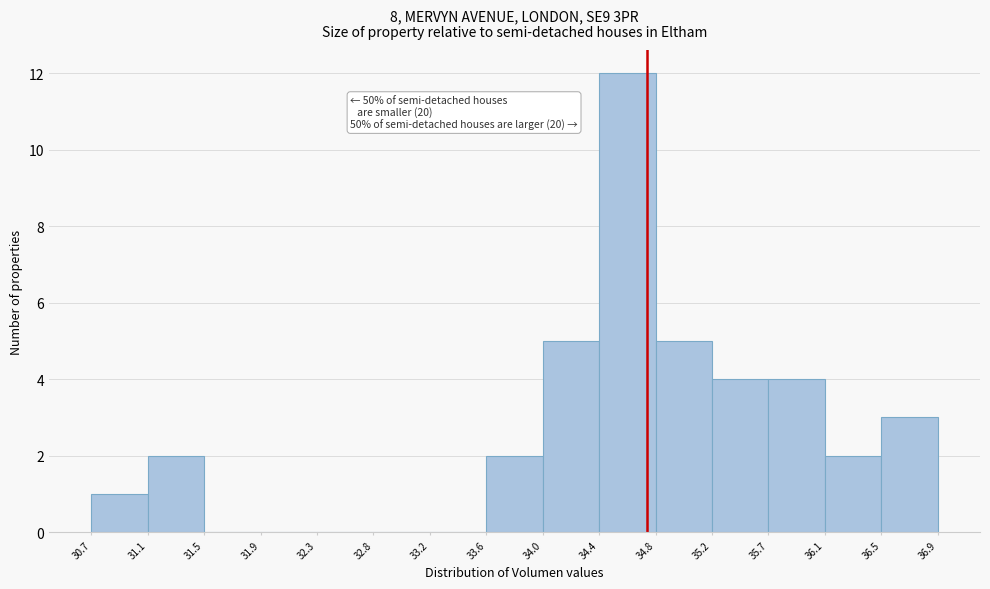

Over which range of the x-axis is the bar tallest?

34.4 to 34.8